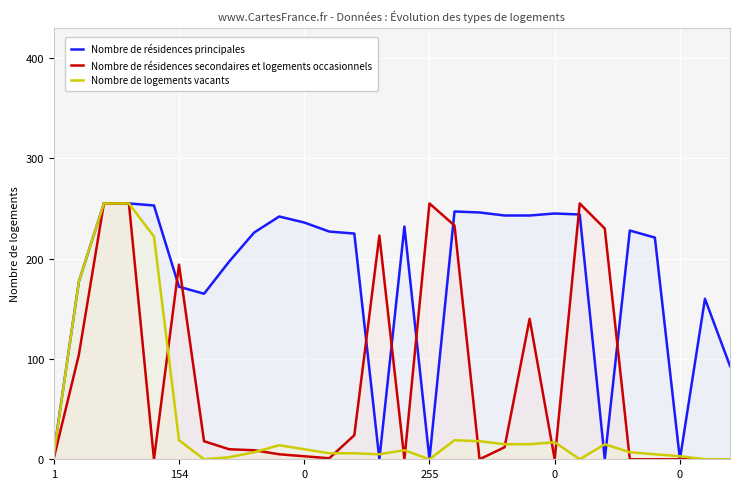

What is the sum of all Nombre de résidences secondaires et logements occasionnels values?

2227